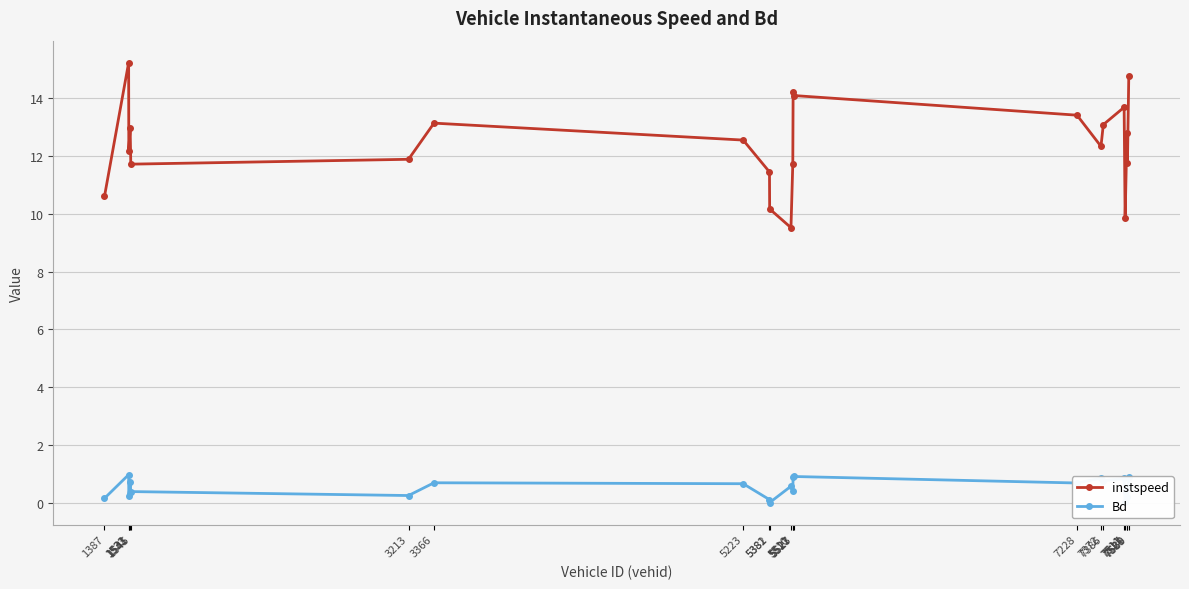

At which category is the sum across all series the highest?

1532